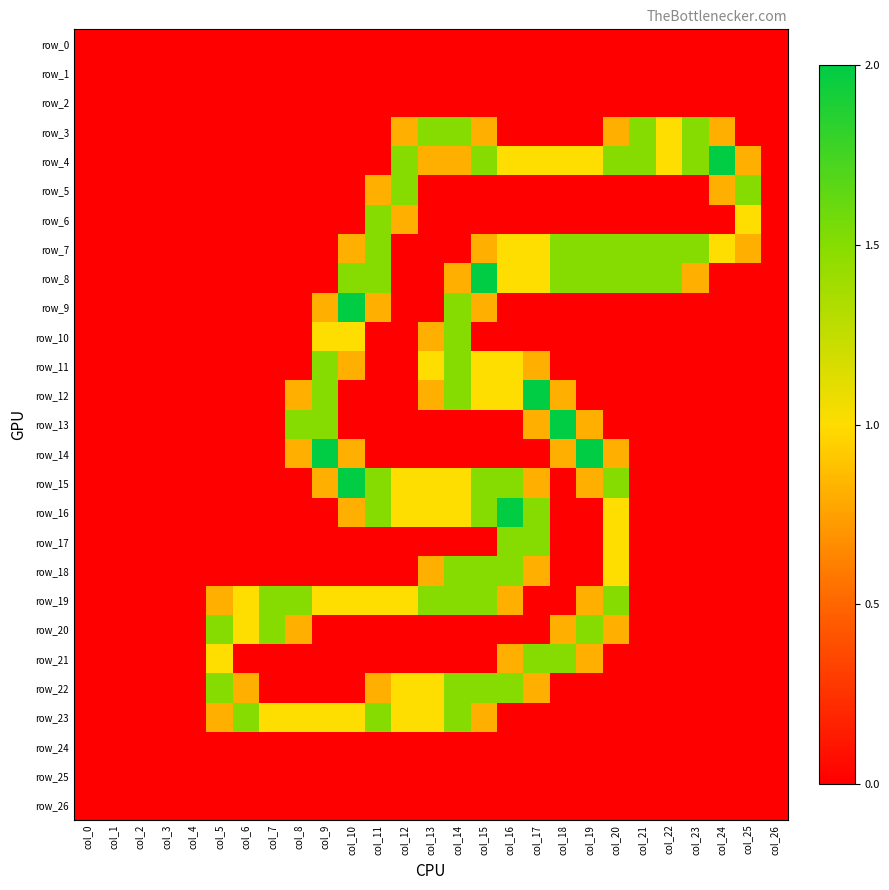

The row_8 series shows -1.3 at col_6. True or false?

False